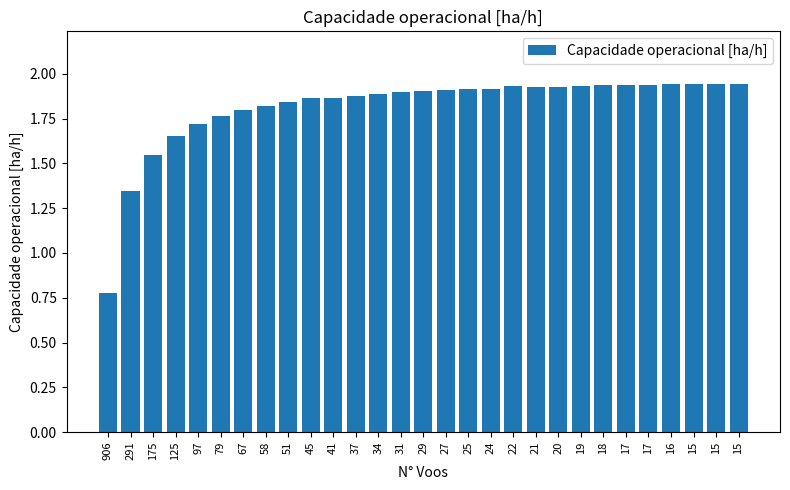

What is the difference between the maximum and minimum values?

1.2